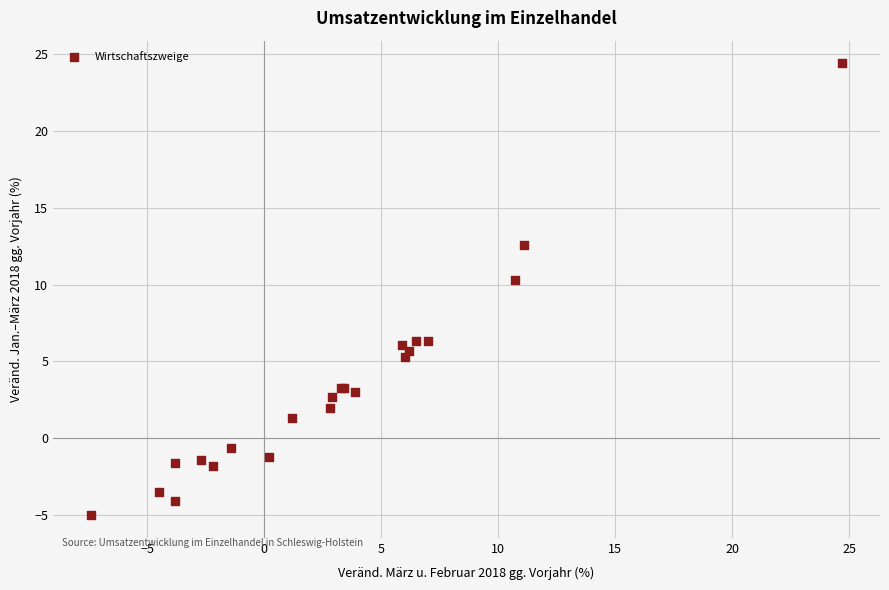

What Y value in the scatter plot is closest to 9?

10.3